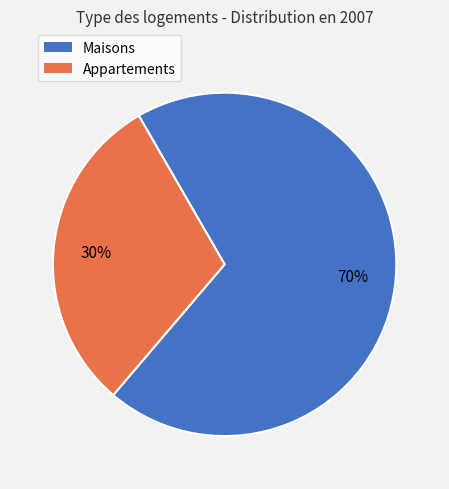

To the nearest percent, what is the combined percentage of Appartements and Maisons?

100%